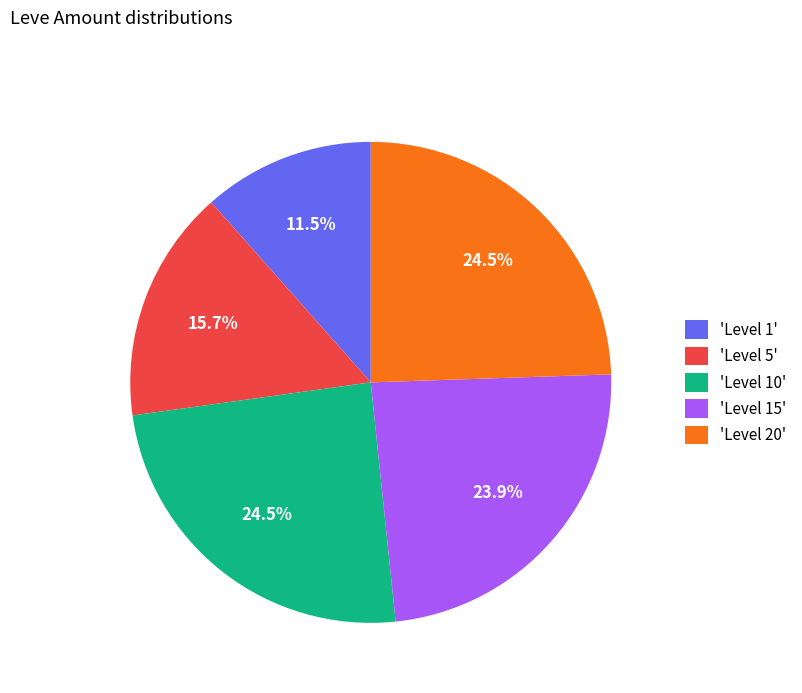

What portion of the pie excludes 'Level 5'?

84.3%